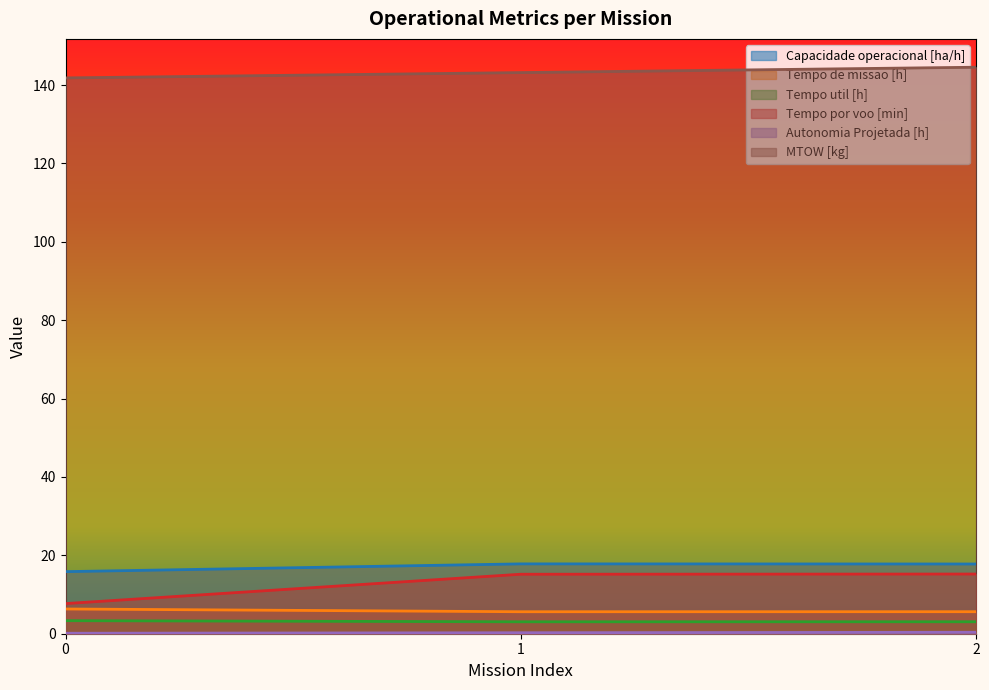

Which category has the highest value in the Capacidade operacional [ha/h] series?

1